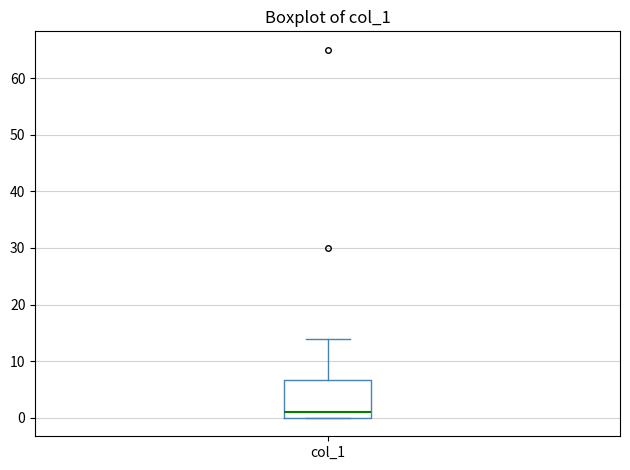

Where does the median line of the box for col_1 sit on the y-axis? The values are not printed on the chart, so give them approximately, as read against the axis.

1